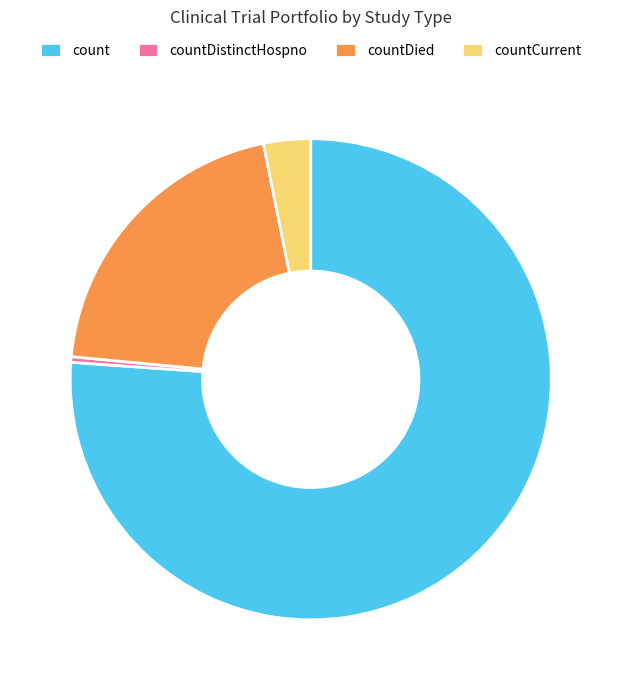

Which slice is the smallest?

countDistinctHospno